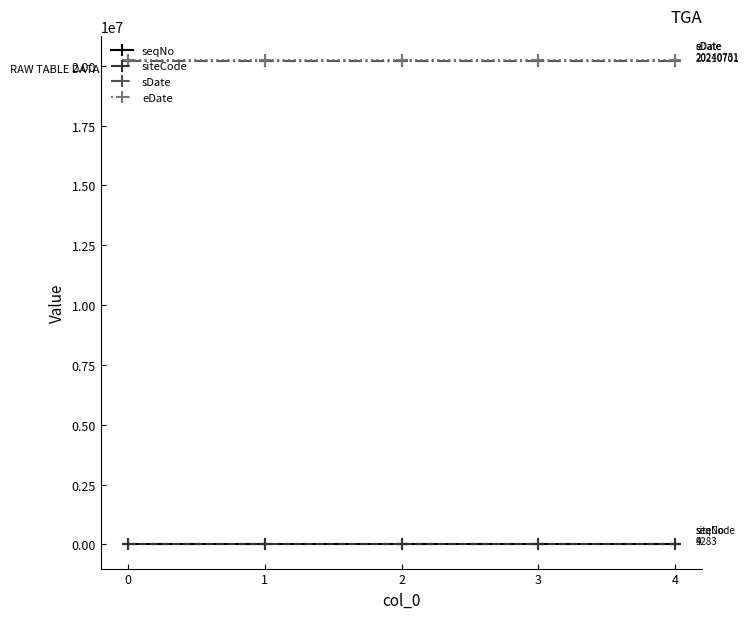

How many lines are shown in the chart?

4